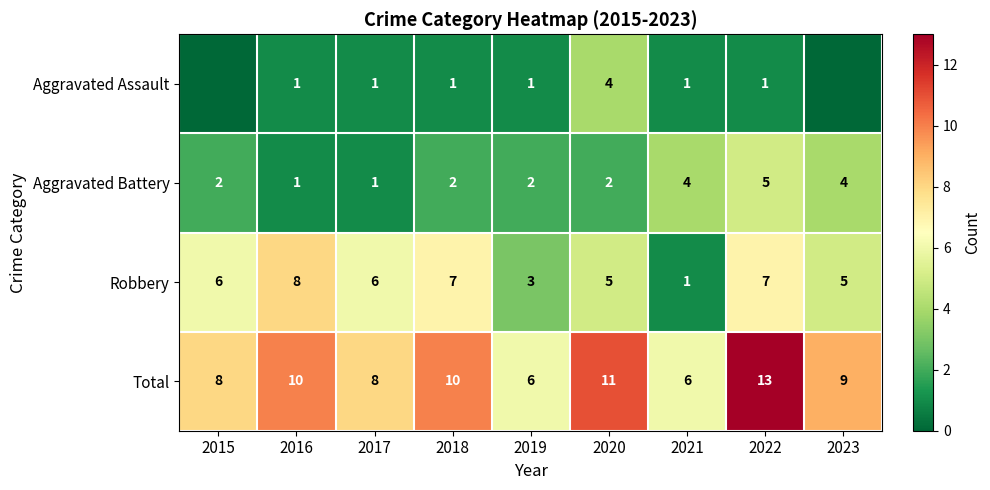

Is it true that Aggravated Battery equals 2 at 2023?

False